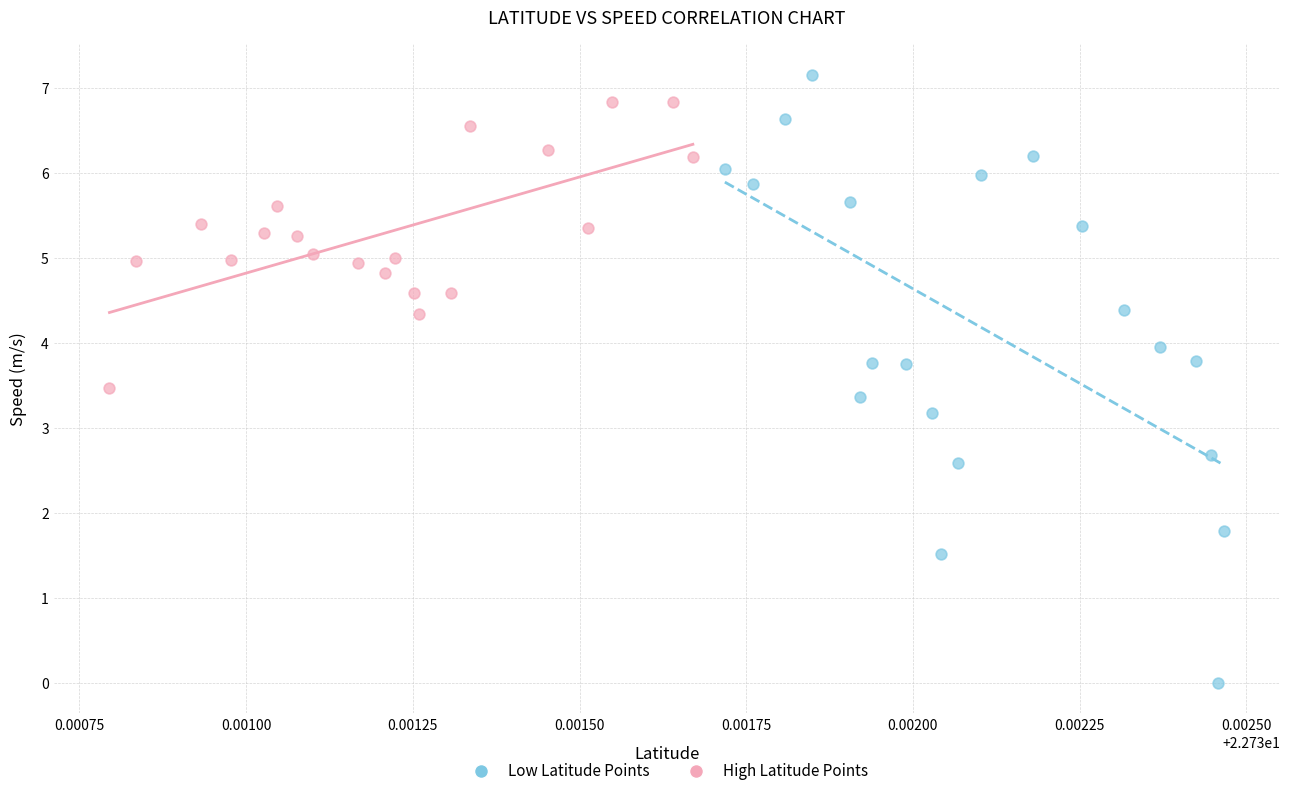

Which series has the widest spread of Y values?

Low Latitude Points